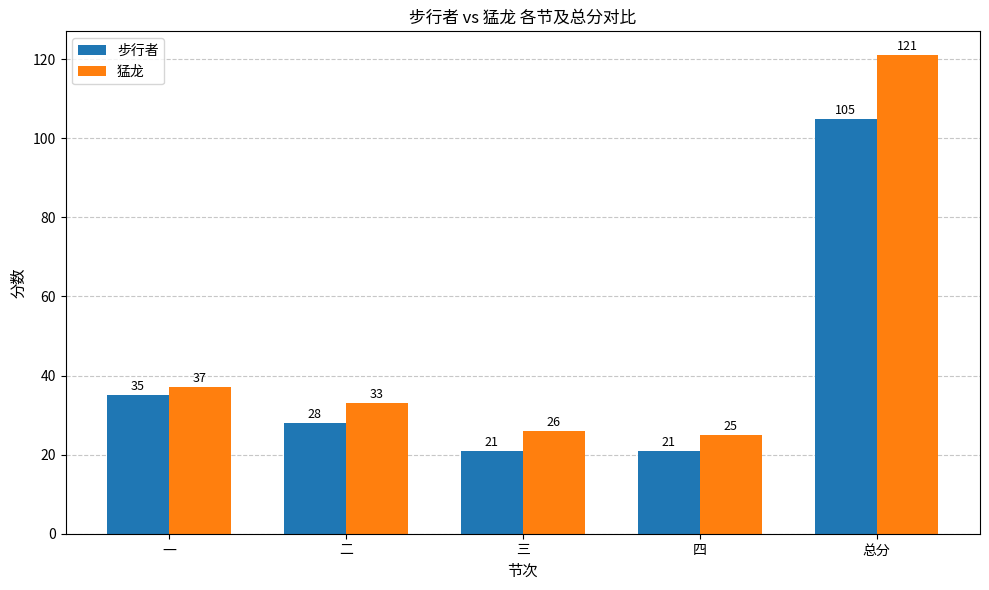

What is the sum of the 步行者 values at 一 and 三?

56